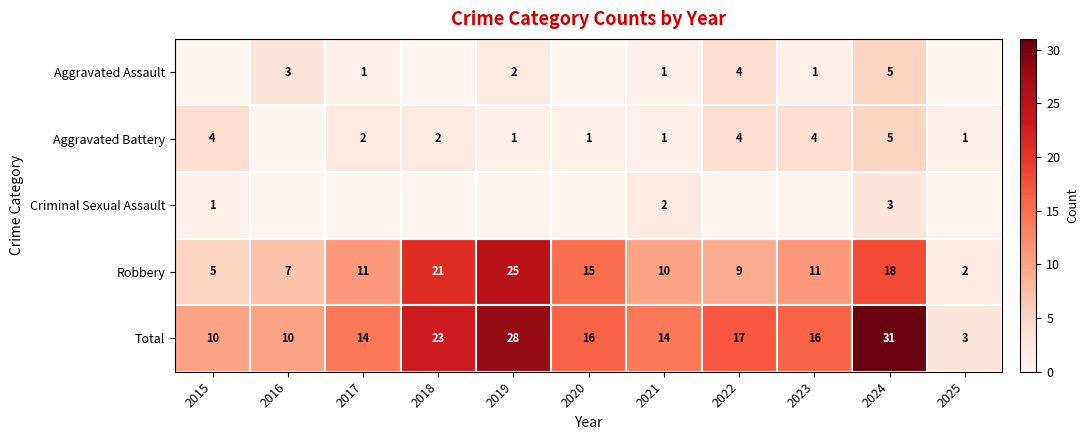

What is the difference between the second highest and minimum values in the Total series?

25